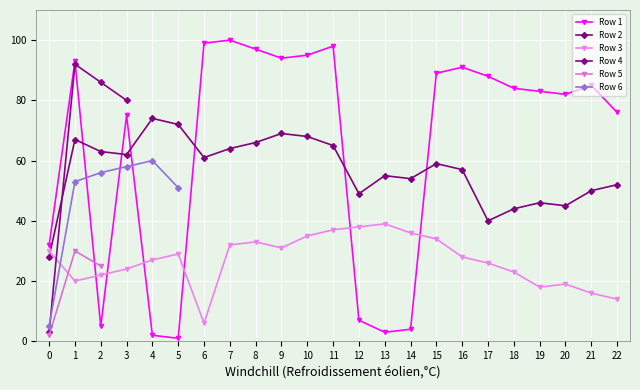

True or false: Row 2 and Row 3 cross at least once.

True